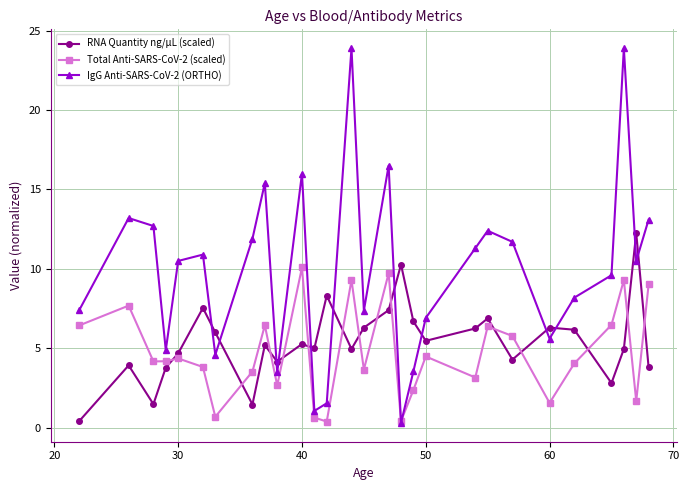

True or false: Total Anti-SARS-CoV-2 (scaled) and RNA Quantity ng/µL (scaled) intersect in this chart.

True